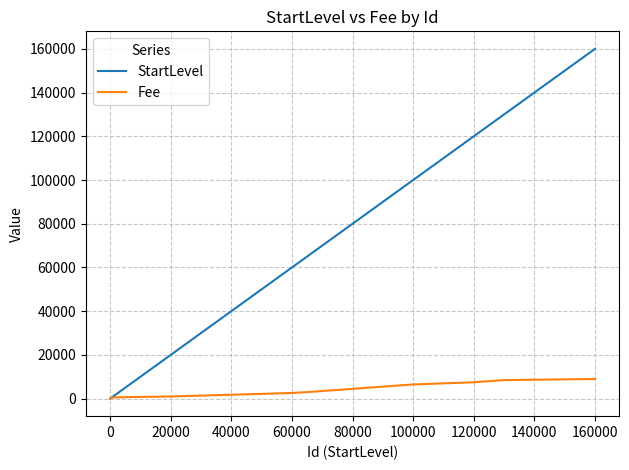

What is the maximum value for StartLevel?

160001